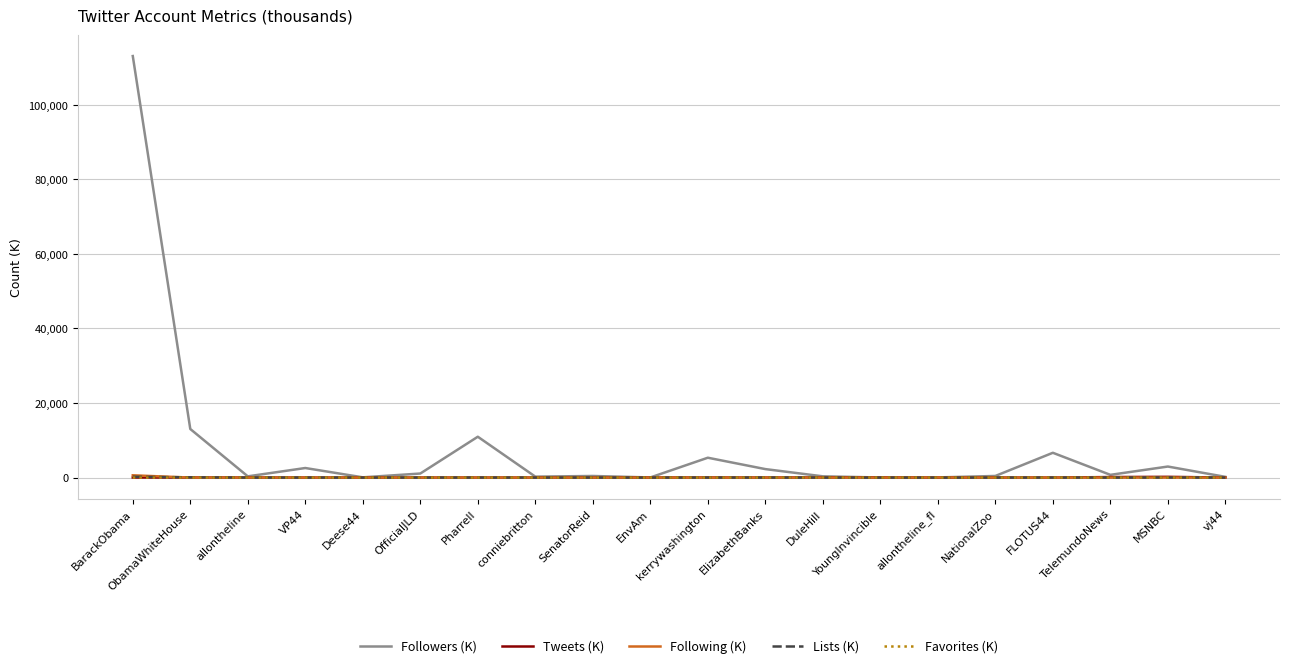

At which category is the sum across all series the highest?

BarackObama